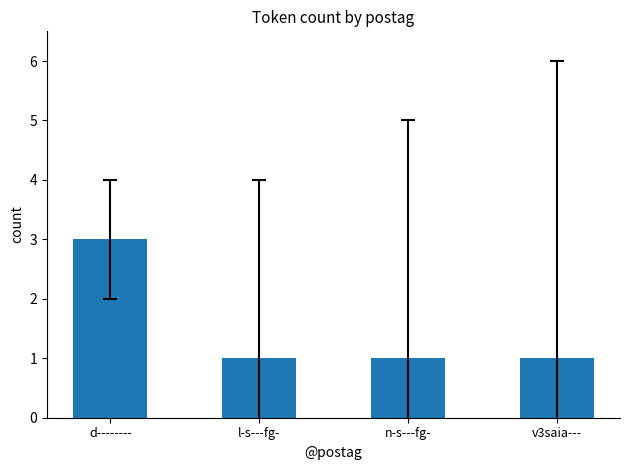

Which label corresponds to the largest value in the chart?

d--------